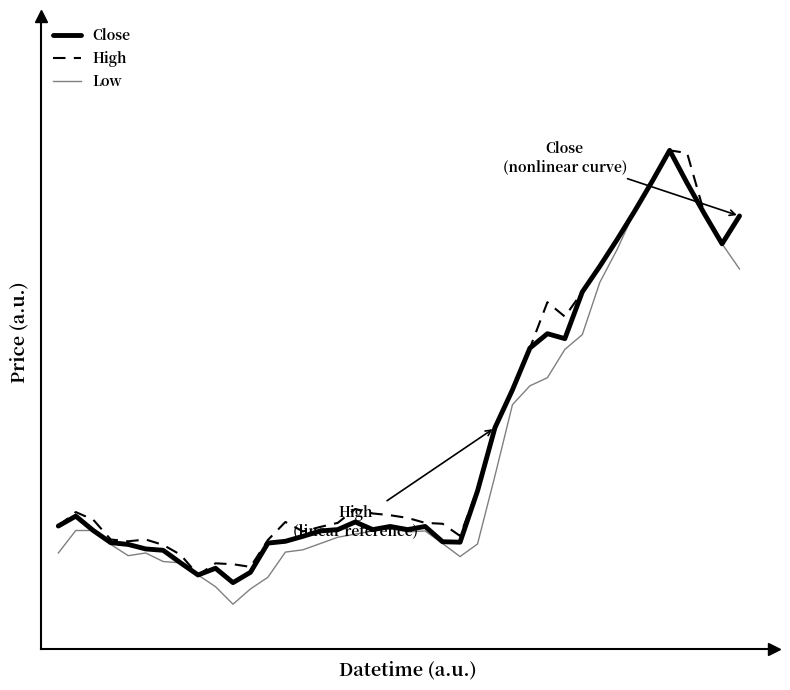

List the series in order of their overall mean, lowest first.

Low, Close, High